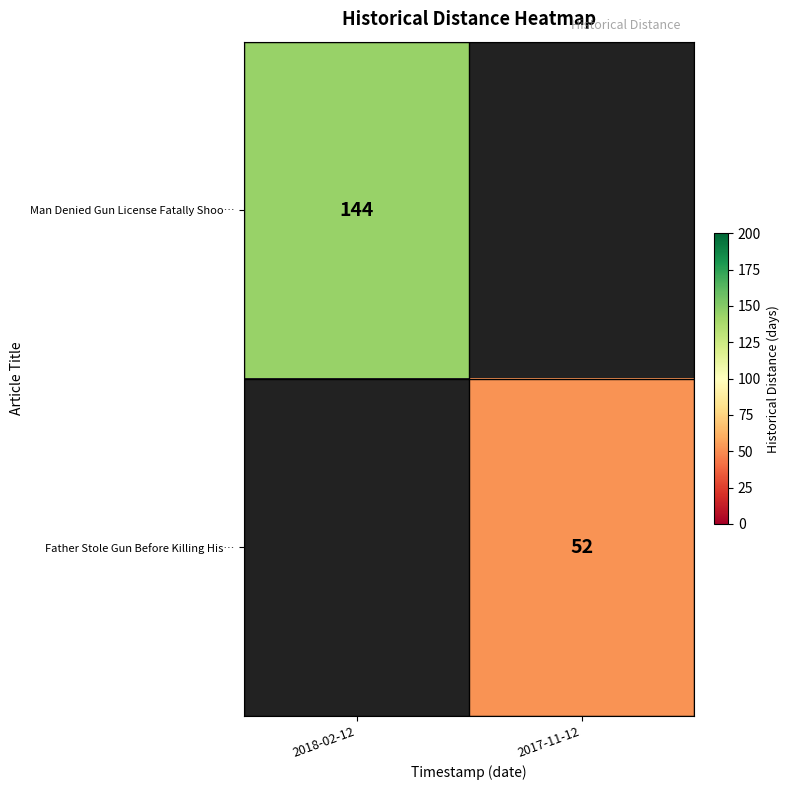

Is it true that Man Denied Gun License Fatally Shoo… equals 67 at 2018-02-12?

False